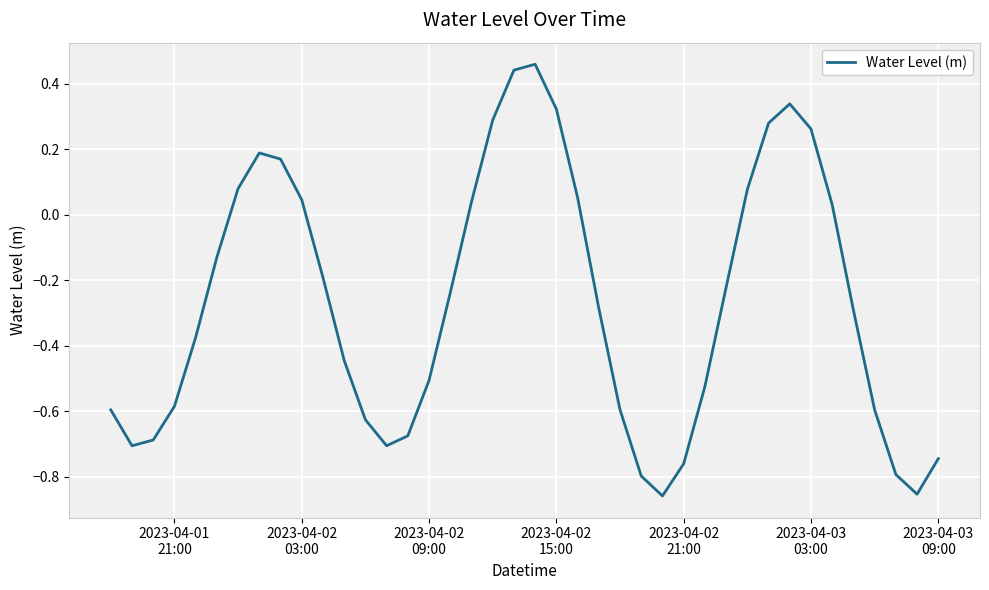

What is the difference between the maximum and minimum values?

1.3